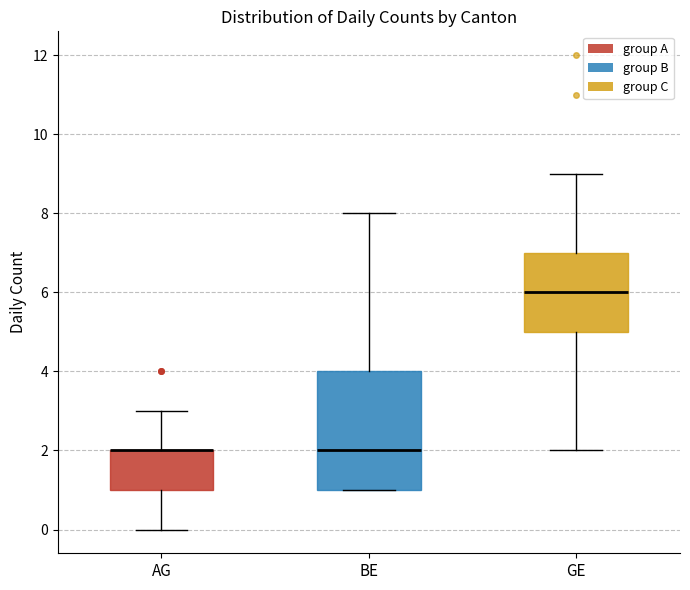

Which box is the tallest, from its lower edge to its upper edge?

BE